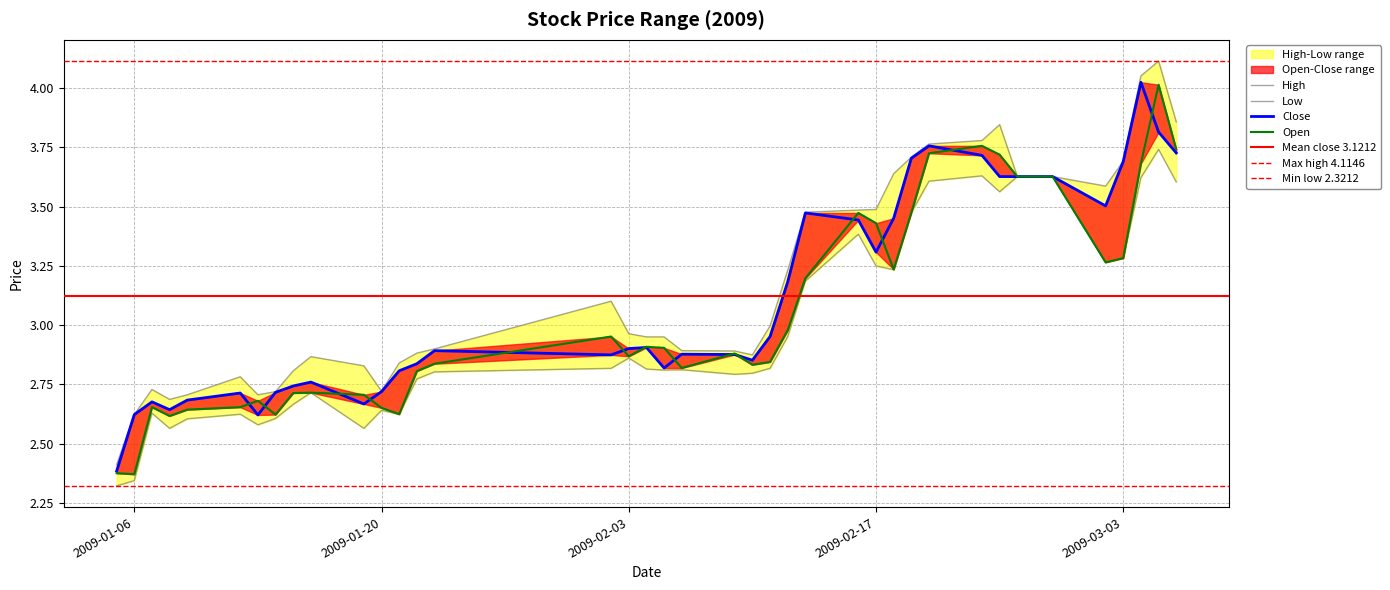

At which category is the sum across all series the highest?

2009-03-05